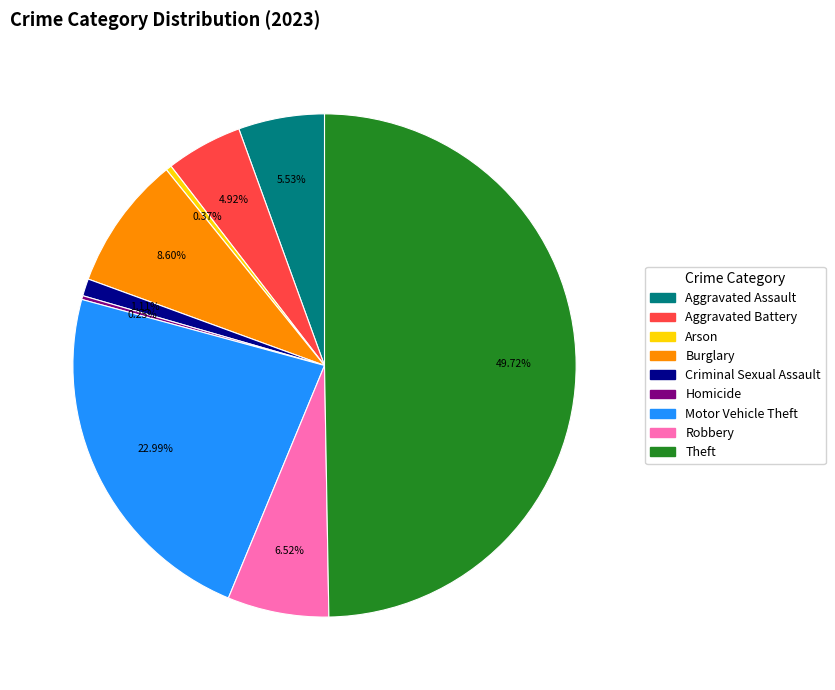

What percentage is the Theft slice, to the nearest percent?

50%